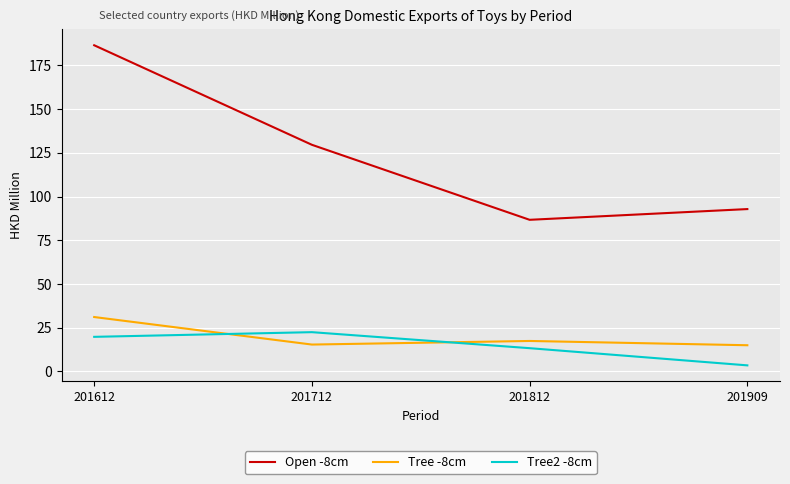

Where is Tree -8cm nearest to the value 23?

201812